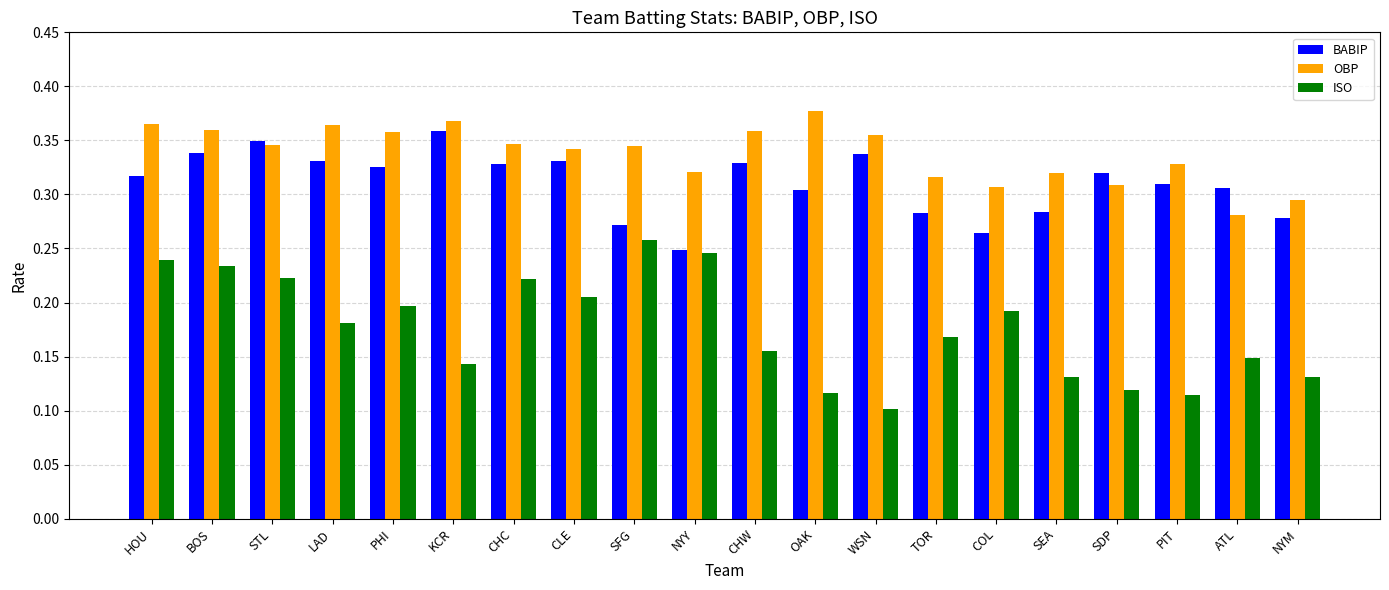

Rank the series by their average value, from lowest to highest.

ISO, BABIP, OBP